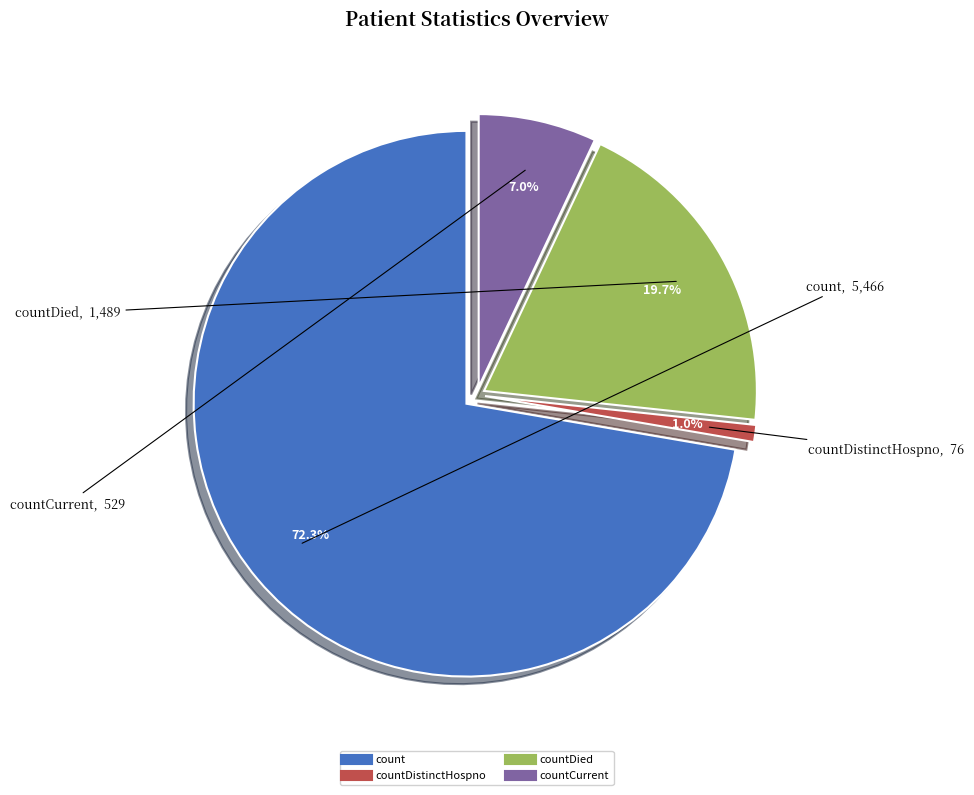

How many slices are in this pie chart?

4